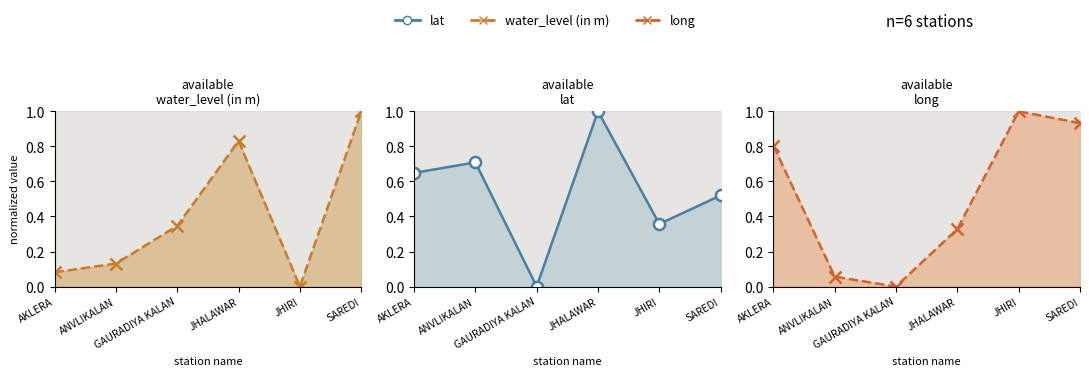

What is the approximate value of lat line at ANVLIKALAN?

0.7